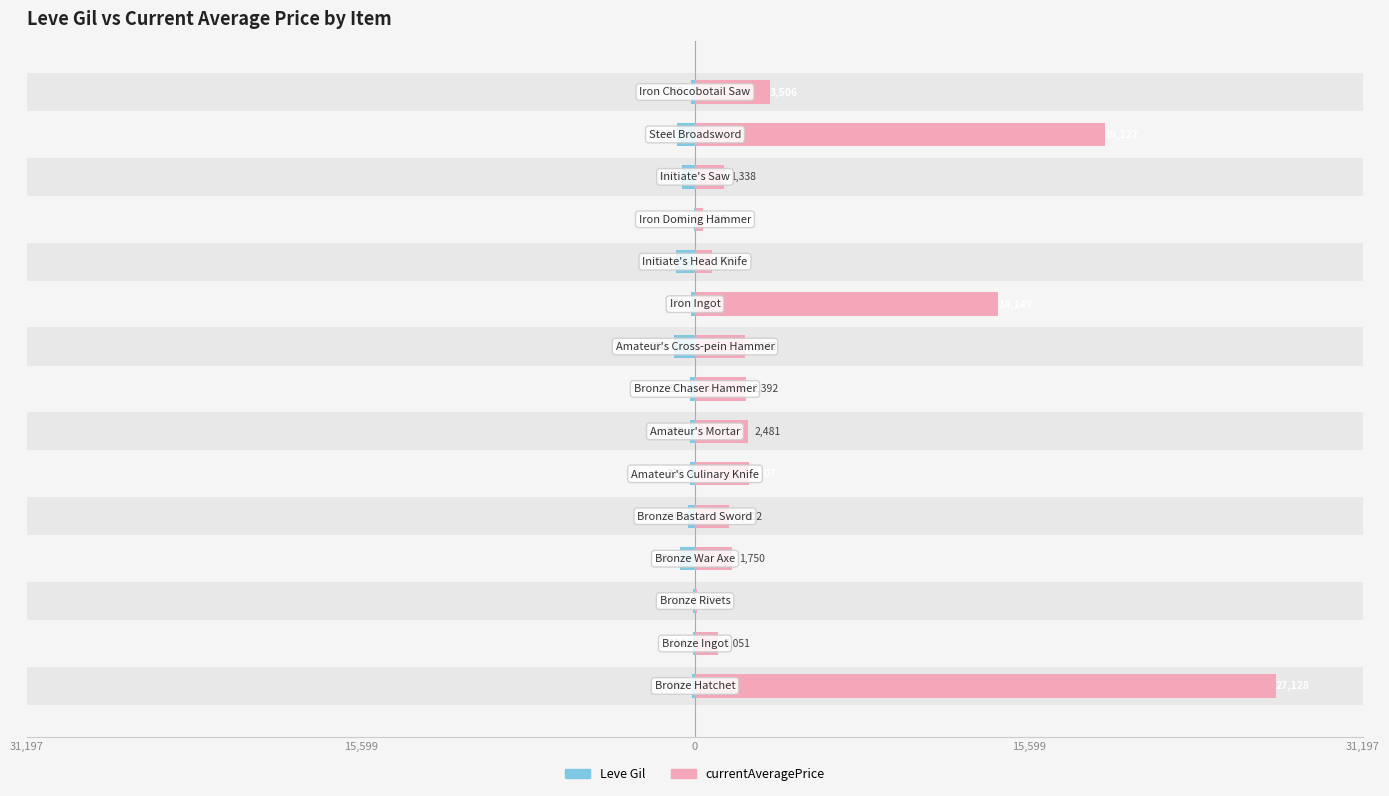

Is it true that currentAveragePrice equals 1342.8 at 5?

False